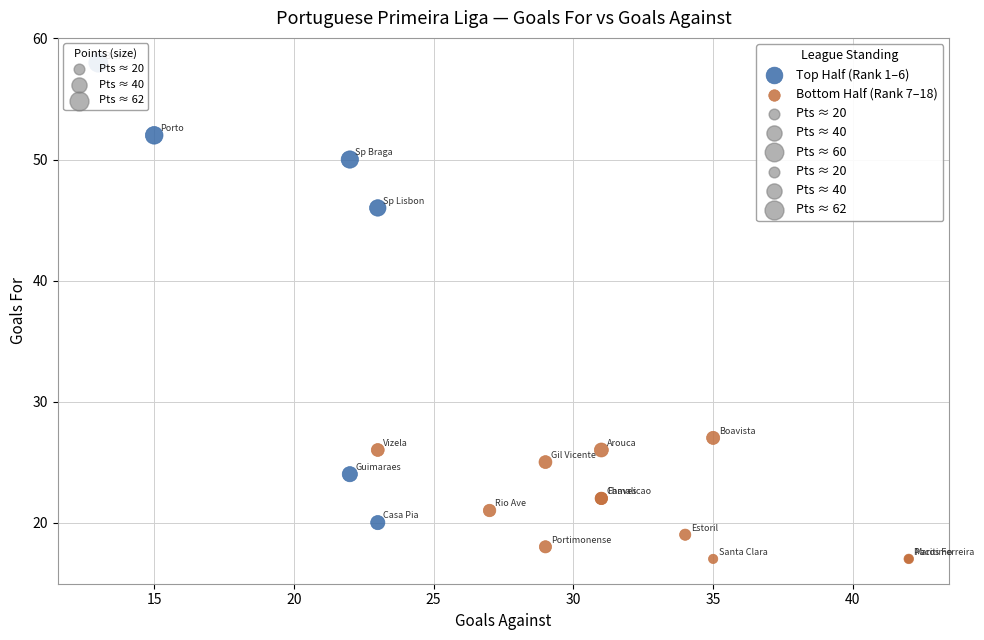

Which series has the widest spread of Y values?

Top Half (Rank 1–6)